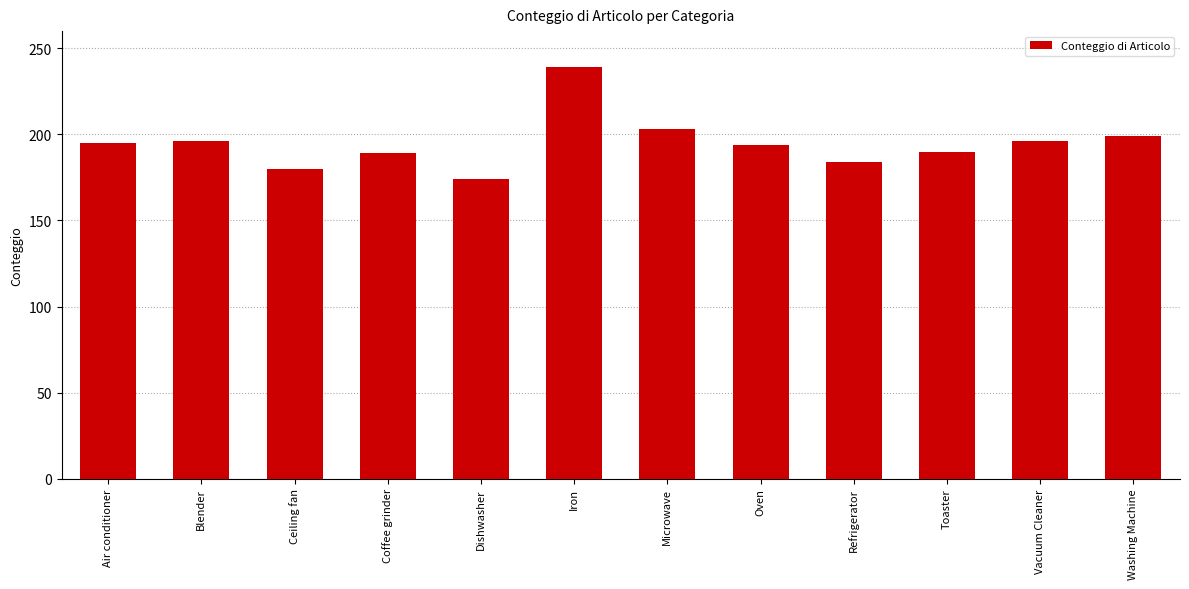

At which category does the chart reach its minimum across all series?

Dishwasher